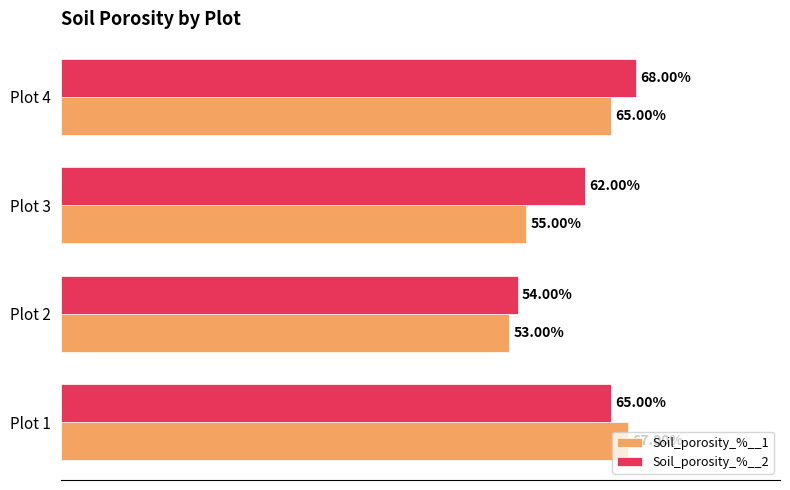

Which series has the largest total across all categories?

Soil_porosity_%__2